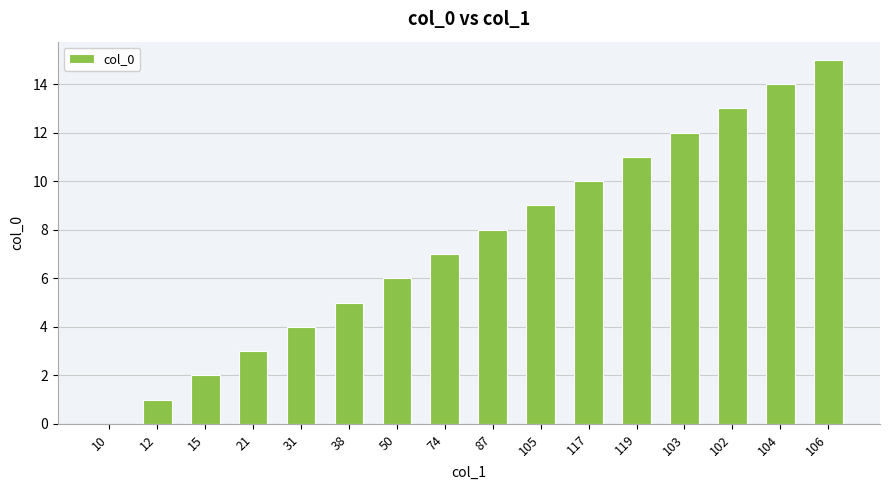

Between 74 and 12, which is larger?

74